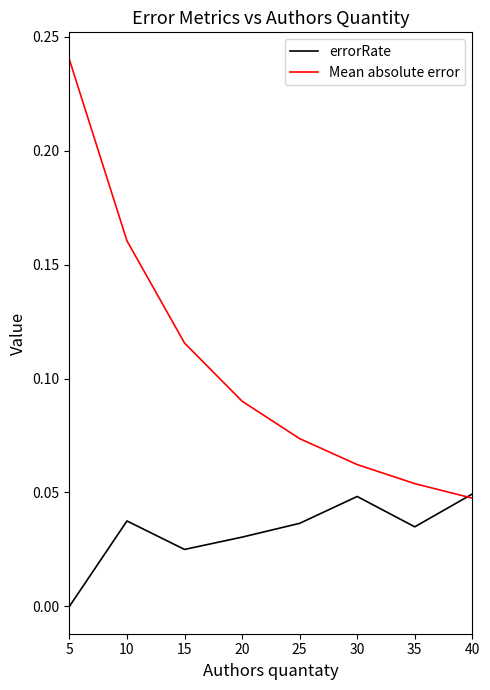

True or false: errorRate has a value of 0.0 at 30.

True